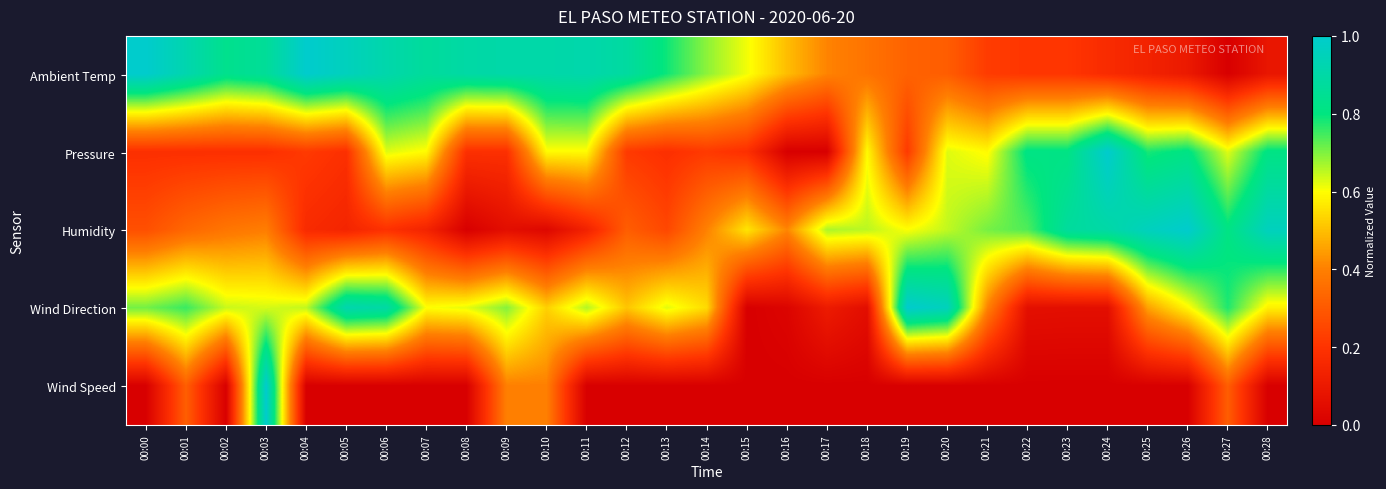

Reading left to right, what are all the values shown in this chart?

Ambient Temp: 00:00=1.0	00:01=0.9	00:02=0.8	00:03=0.9	00:04=1.0	00:05=1.0	00:06=0.9	00:07=0.9	00:08=0.9	00:09=0.9	00:10=0.9	00:11=0.9	00:12=0.9	00:13=0.8	00:14=0.7	00:15=0.6	00:16=0.5	00:17=0.4	00:18=0.4	00:19=0.3	00:20=0.3	00:21=0.2	00:22=0.2	00:23=0.2	00:24=0.2	00:25=0.1	00:26=0.1	00:27=0.0	00:28=0.1
Pressure: 00:00=0.2	00:01=0.2	00:02=0.2	00:03=0.2	00:04=0.2	00:05=0.2	00:06=0.6	00:07=0.6	00:08=0.2	00:09=0.2	00:10=0.6	00:11=0.6	00:12=0.2	00:13=0.2	00:14=0.2	00:15=0.2	00:16=0.0	00:17=0.0	00:18=0.6	00:19=0.2	00:20=0.6	00:21=0.6	00:22=0.8	00:23=0.8	00:24=1.0	00:25=0.8	00:26=0.8	00:27=0.6	00:28=0.8
Humidity: 00:00=0.3	00:01=0.3	00:02=0.4	00:03=0.4	00:04=0.2	00:05=0.1	00:06=0.2	00:07=0.1	00:08=0.0	00:09=0.1	00:10=0.0	00:11=0.1	00:12=0.3	00:13=0.3	00:14=0.4	00:15=0.6	00:16=0.4	00:17=0.7	00:18=0.7	00:19=0.6	00:20=0.6	00:21=0.7	00:22=0.7	00:23=0.9	00:24=0.9	00:25=1.0	00:26=1.0	00:27=0.8	00:28=1.0
Wind Direction: 00:00=0.7	00:01=0.8	00:02=0.6	00:03=0.6	00:04=0.6	00:05=0.9	00:06=0.9	00:07=0.6	00:08=0.6	00:09=0.7	00:10=0.5	00:11=0.7	00:12=0.5	00:13=0.6	00:14=0.5	00:15=0.0	00:16=0.0	00:17=0.1	00:18=0.1	00:19=1.0	00:20=1.0	00:21=0.4	00:22=0.1	00:23=0.1	00:24=0.1	00:25=0.5	00:26=0.6	00:27=0.8	00:28=0.6
Wind Speed: 00:00=0.0	00:01=0.3	00:02=0.0	00:03=1.0	00:04=0.0	00:05=0.0	00:06=0.0	00:07=0.0	00:08=0.0	00:09=0.4	00:10=0.4	00:11=0.0	00:12=0.0	00:13=0.0	00:14=0.0	00:15=0.0	00:16=0.0	00:17=0.0	00:18=0.0	00:19=0.0	00:20=0.0	00:21=0.0	00:22=0.0	00:23=0.0	00:24=0.0	00:25=0.0	00:26=0.0	00:27=0.3	00:28=0.0